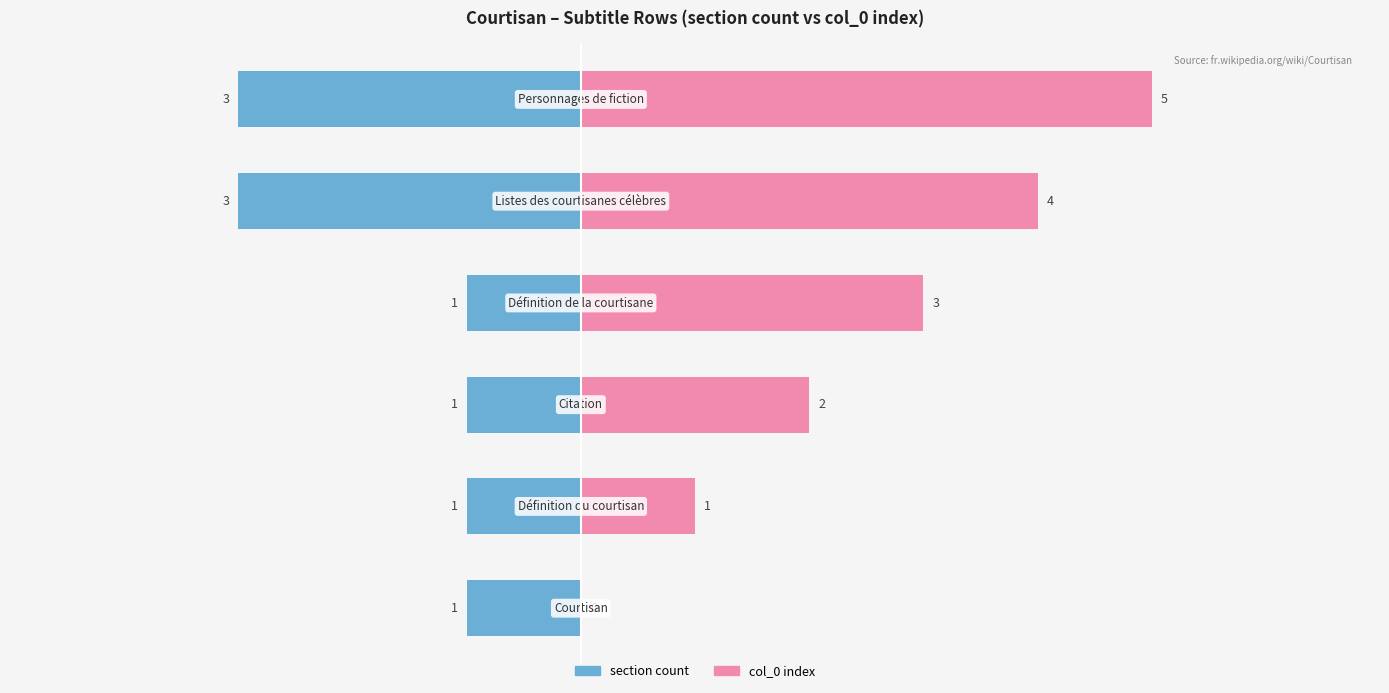

What is the sum of the col_0 index values at 0 and 4?

4